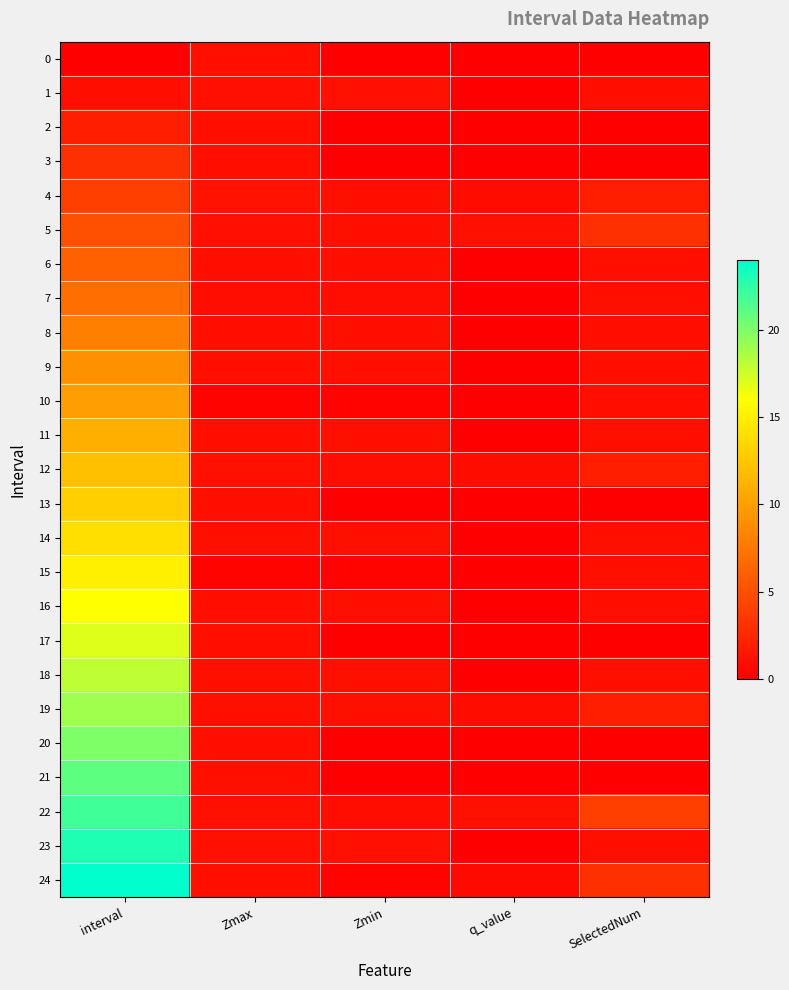

Between interval and q_value, which series saw the biggest shift?

24